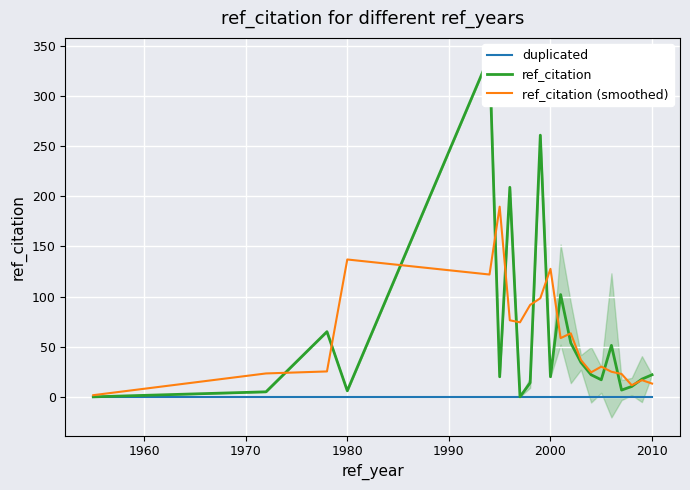

Does the chart display data point markers on the line(s)?

No